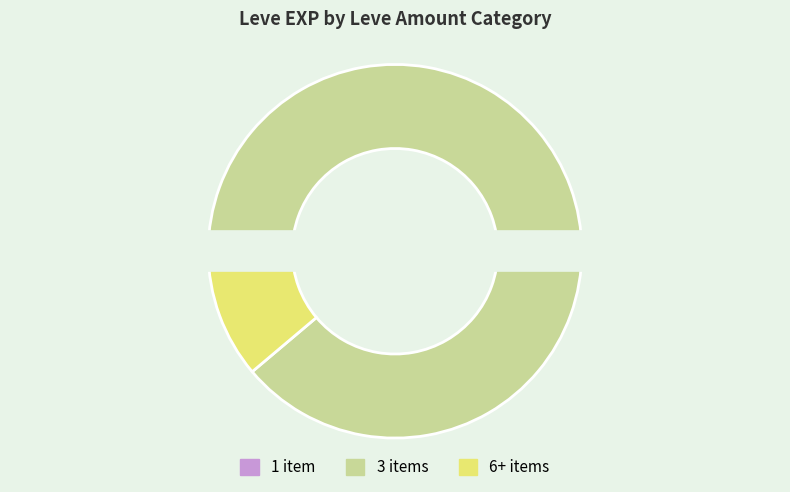

What is the largest slice in the pie chart?

3 items